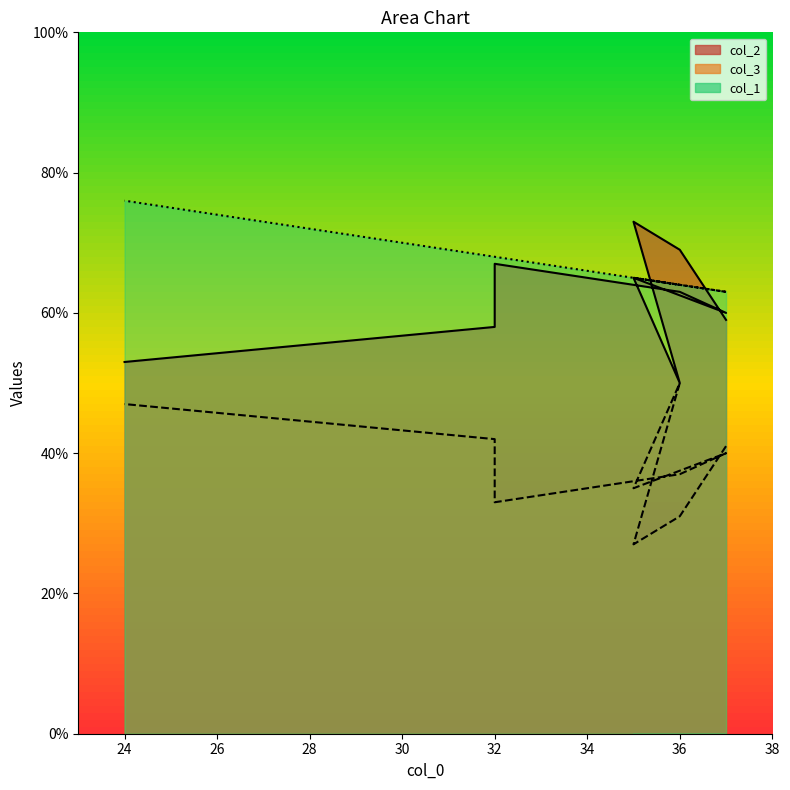

Reading left to right, what are all the values shown in this chart?

col_2: 37=59	36=69	35=73	36=50	35=65	37=60	36=63	32=67	32=58	24=53
col_3: 37=41	36=31	35=27	36=50	35=35	37=40	36=37	32=33	32=42	24=47
col_1: 37=63	36=64	35=65	36=64	35=65	37=63	36=64	32=68	32=68	24=76